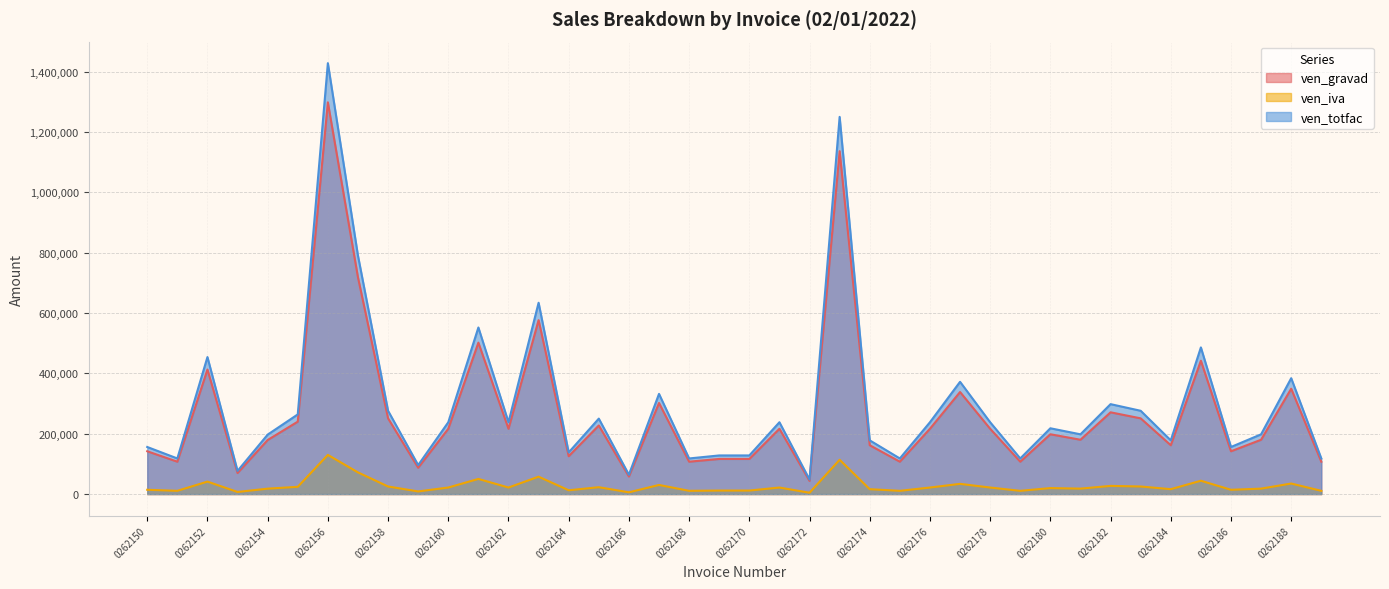

What is the lowest value of the ven_iva series?

4364